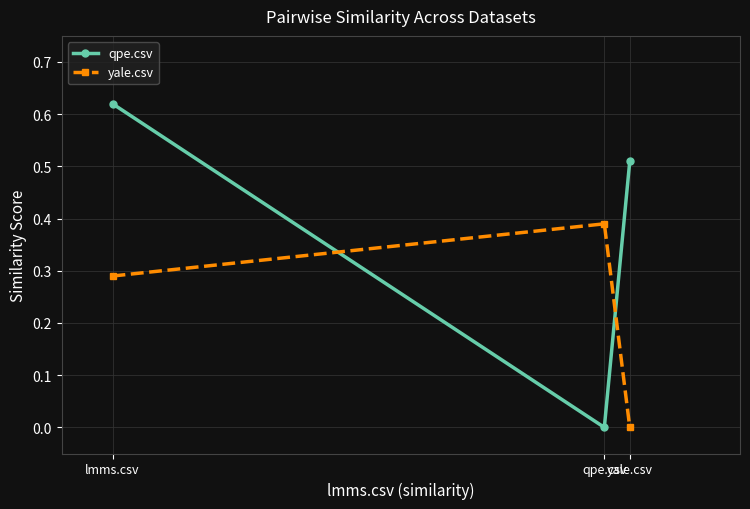

What is the highest value of the qpe.csv series?

0.6